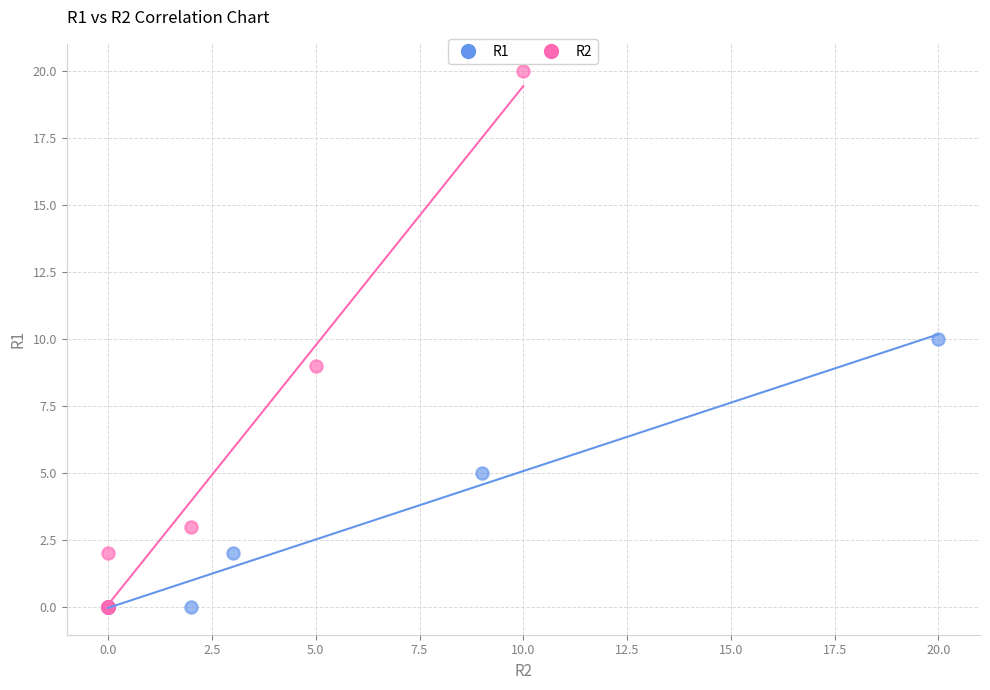

Which series reaches the maximum Y coordinate?

R2